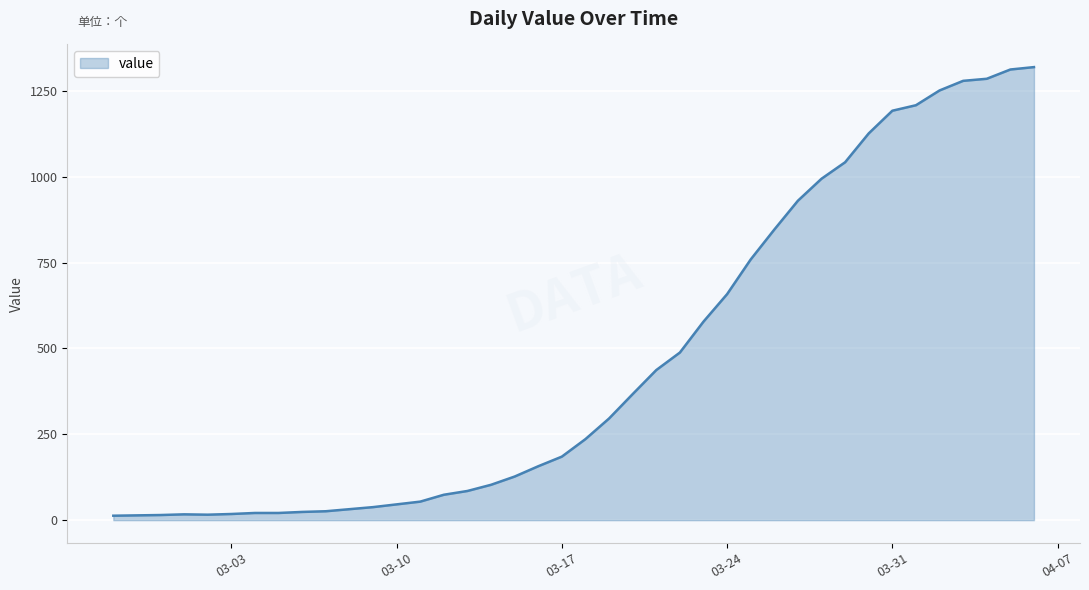

What is the maximum value shown in the chart?

1319